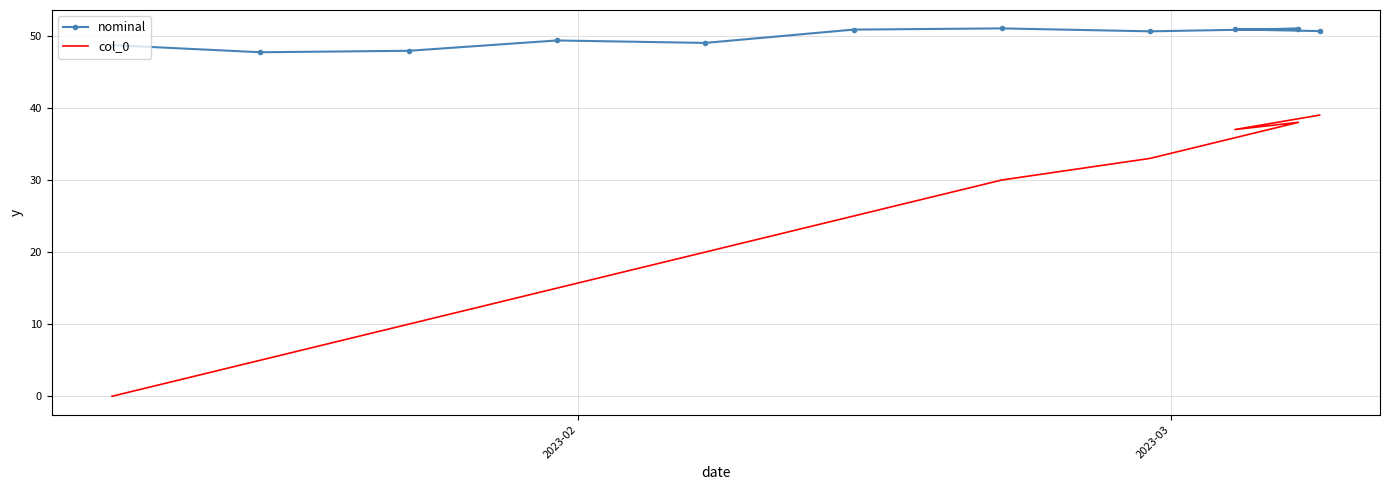

Count the number of data series in this chart.

2